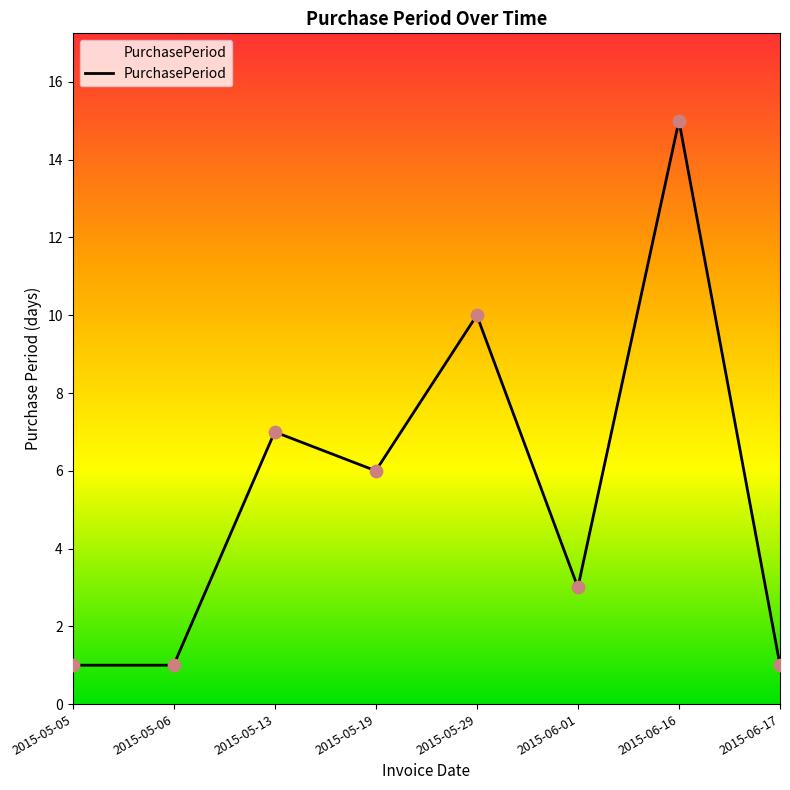

What is the change in value from 2015-06-16 to 2015-06-17?

-14